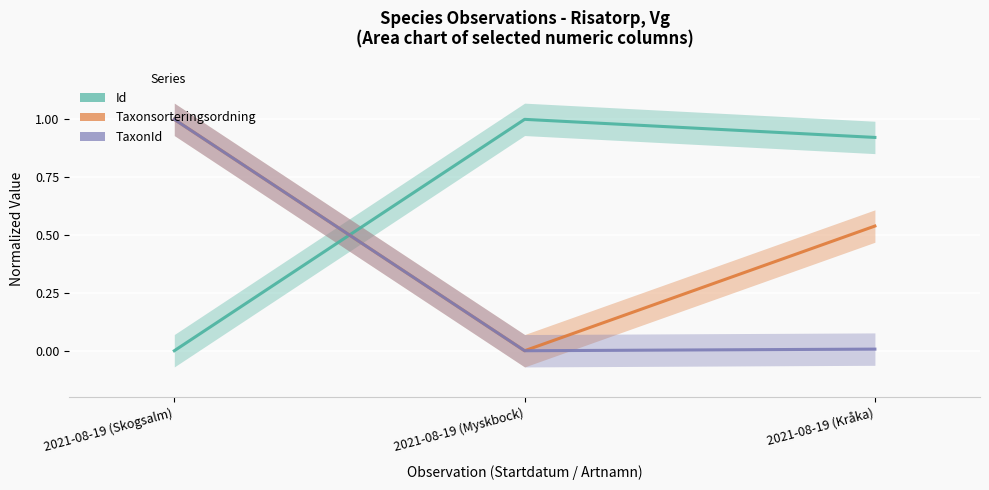

Where is Taxonsorteringsordning nearest to the value 0?

2021-08-19 (Myskbock)